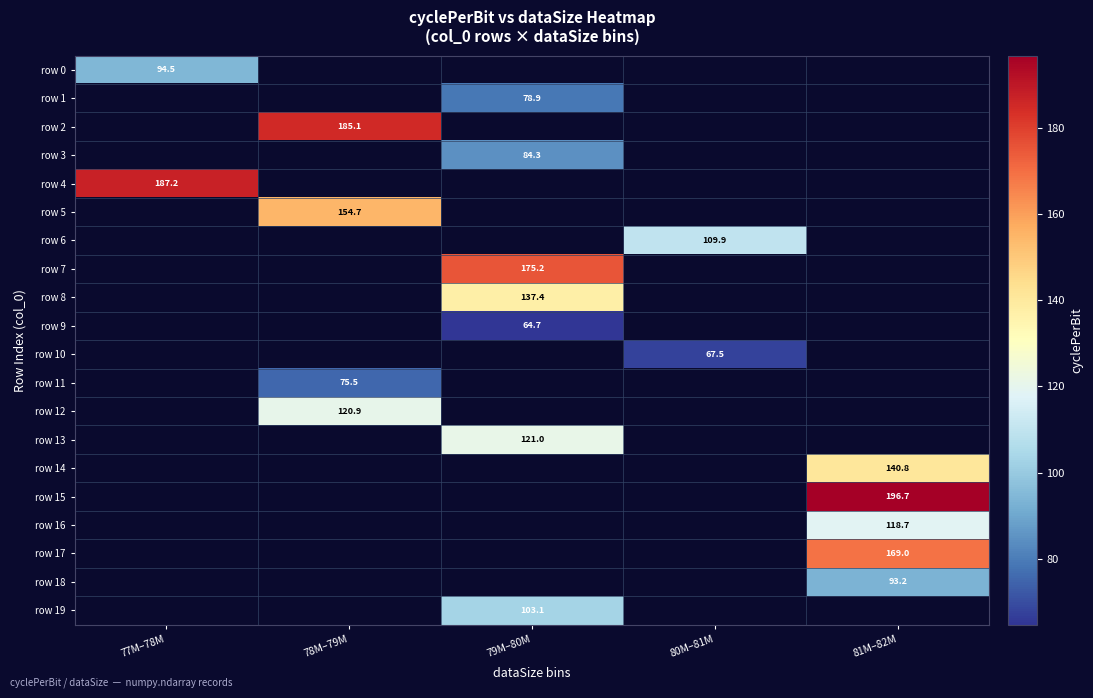

How many data points does each series have?

5